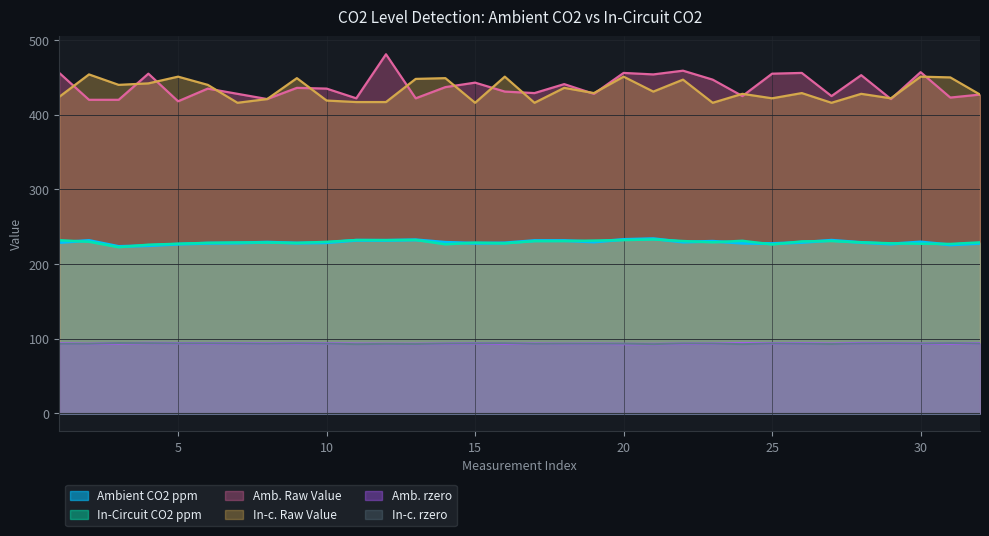

True or false: Ambient CO2 ppm and Amb. rzero cross at least once.

False